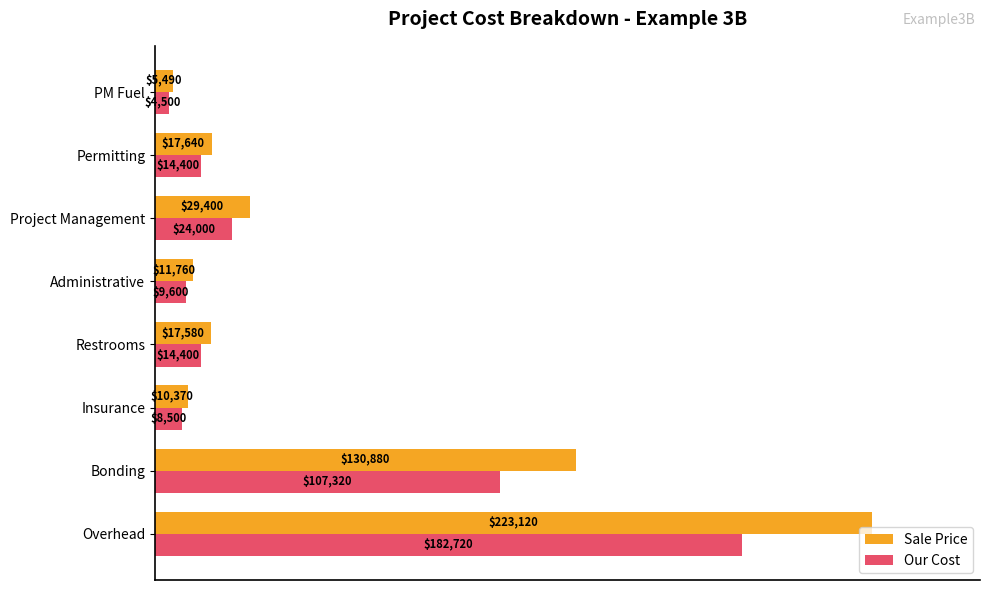

What are all the series names shown in the legend?

Sale Price, Our Cost